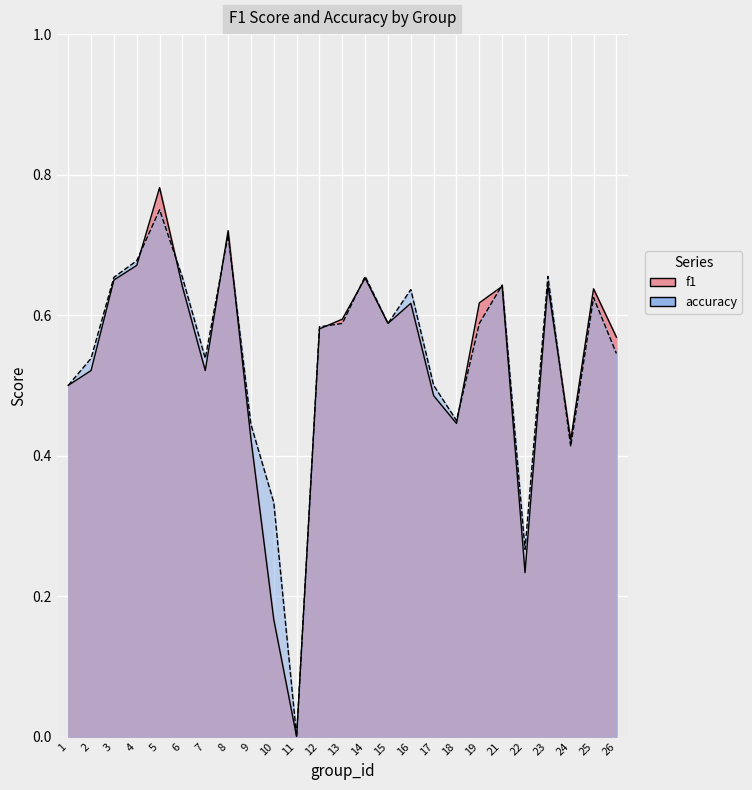

Which category has the highest value across all series?

5